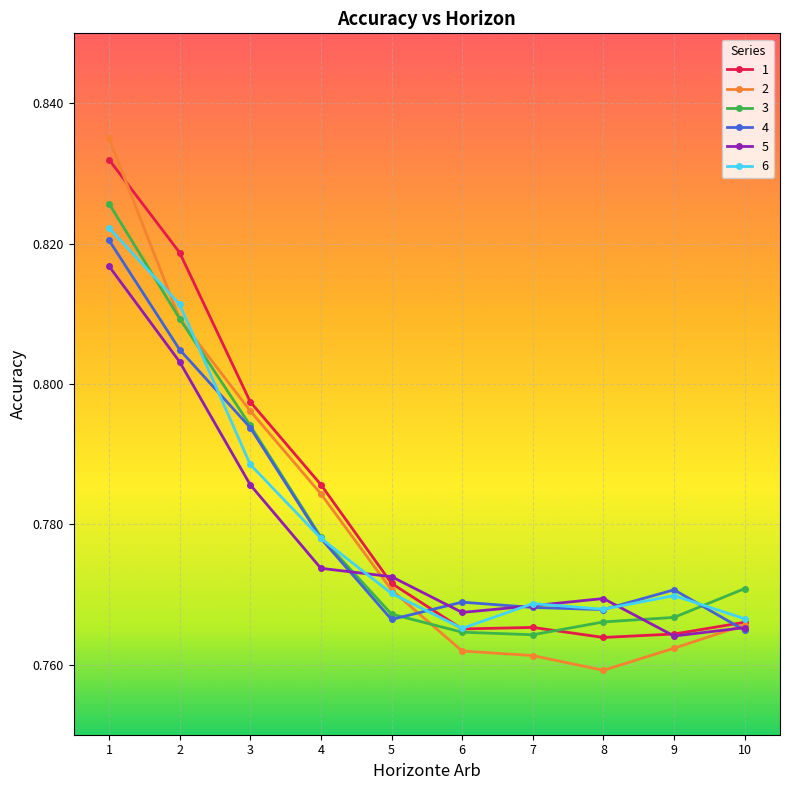

At which label is 2 closest to 0?

8